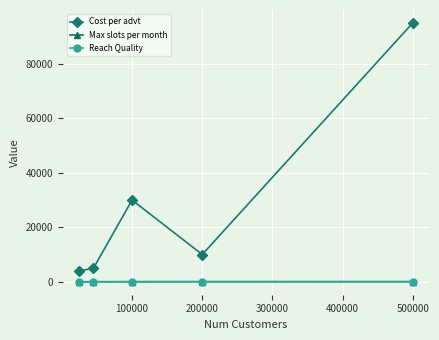

Which series has the largest range (max minus min)?

Cost per advt